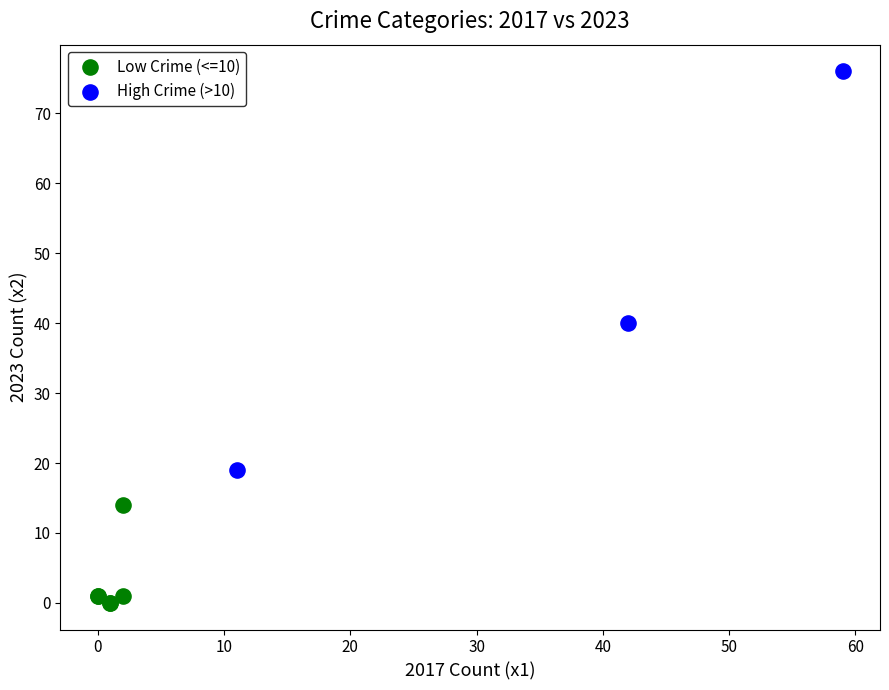

Which series contains the highest Y value?

High Crime (>10)